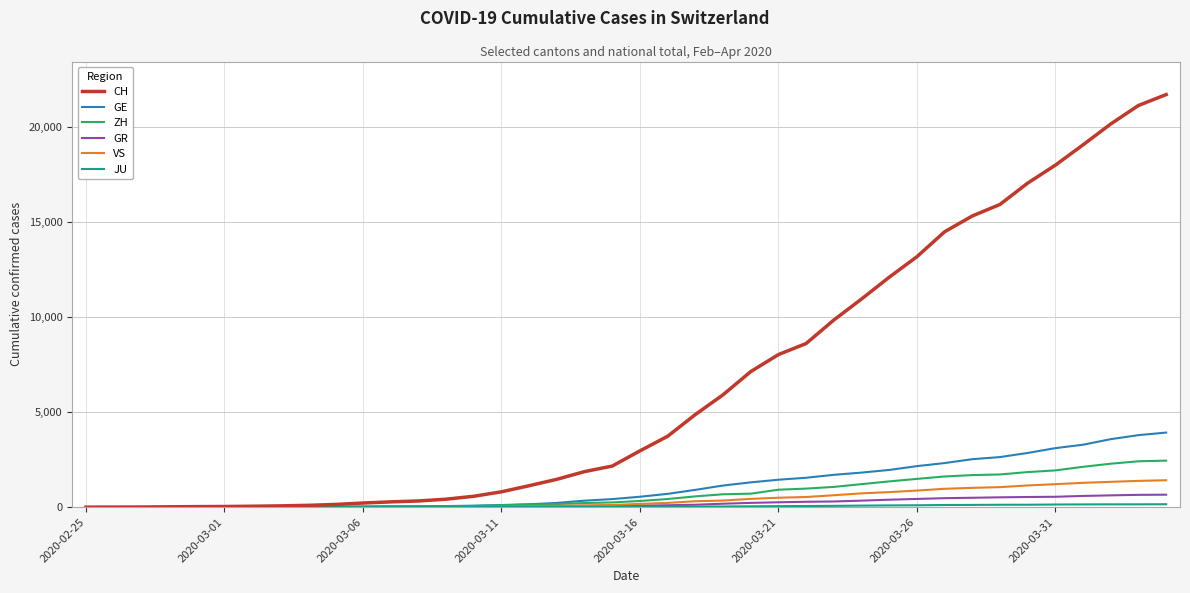

Which series has the widest spread of values?

CH